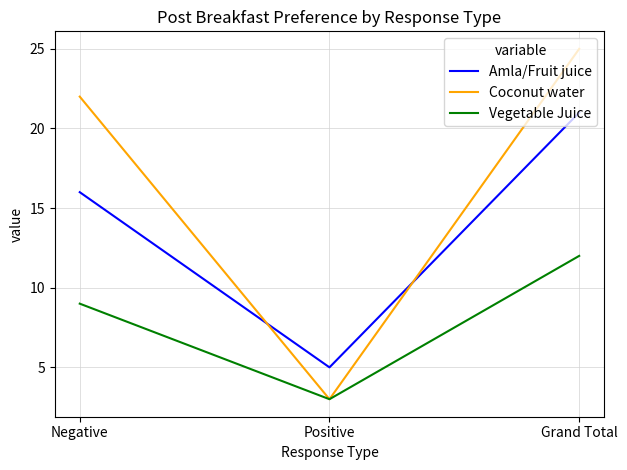

Rank the series by their average value, from lowest to highest.

Vegetable Juice, Amla/Fruit juice, Coconut water